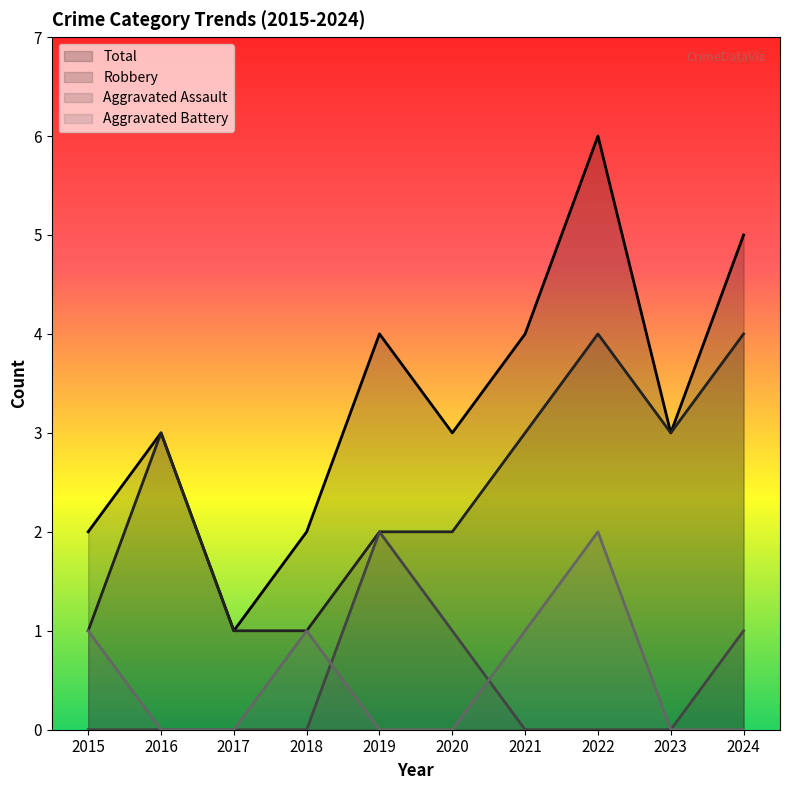

What is the average value of the Robbery series?

2